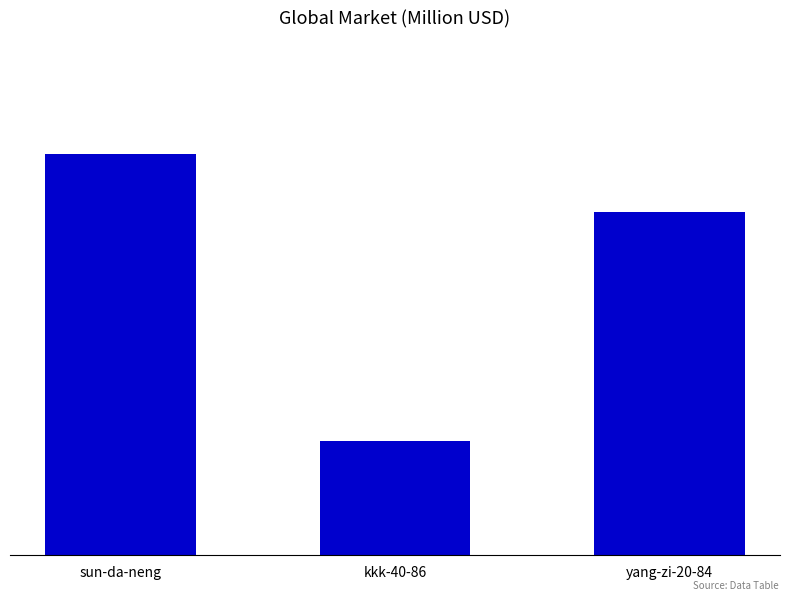

Are the bars horizontal?

No